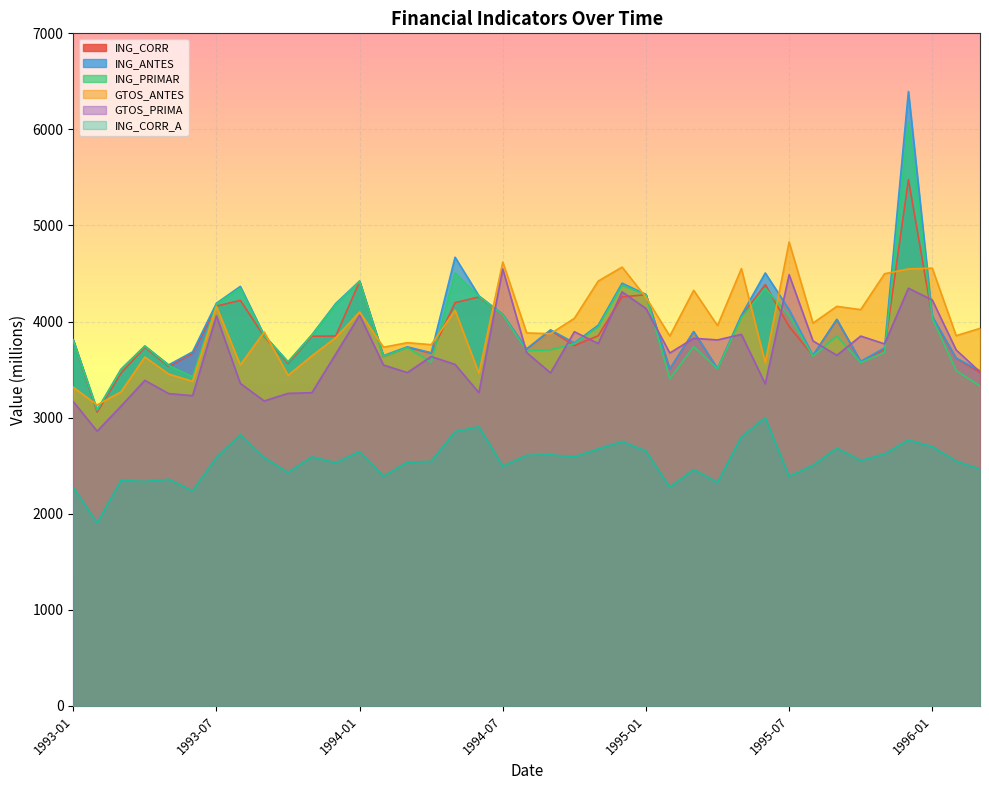

Which series has the largest range (max minus min)?

ING_ANTES